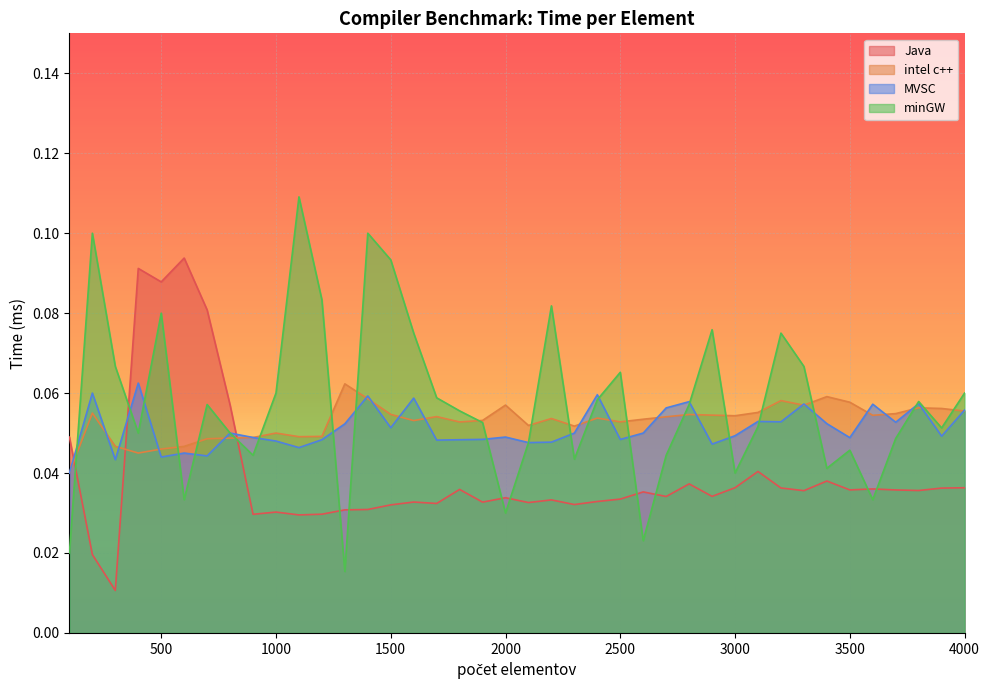

At 100, list the series in order from smallest to largest.

minGW, intel c++, MVSC, Java